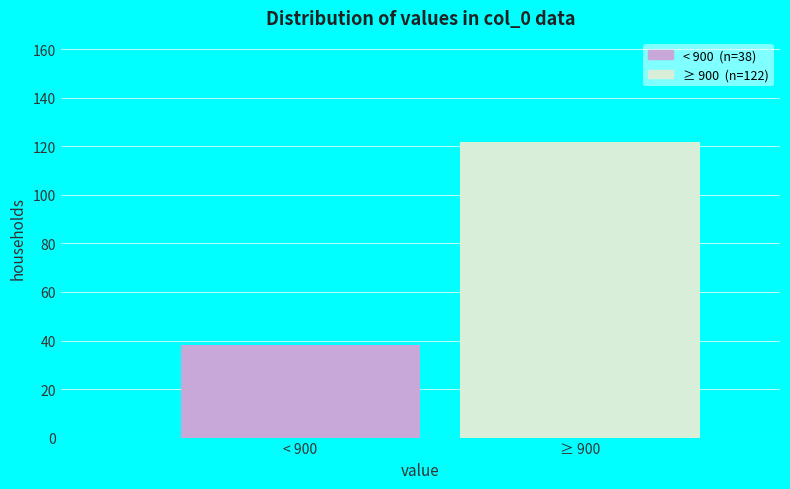

Reading left to right, transcribe all the data shown in this chart.

38	122